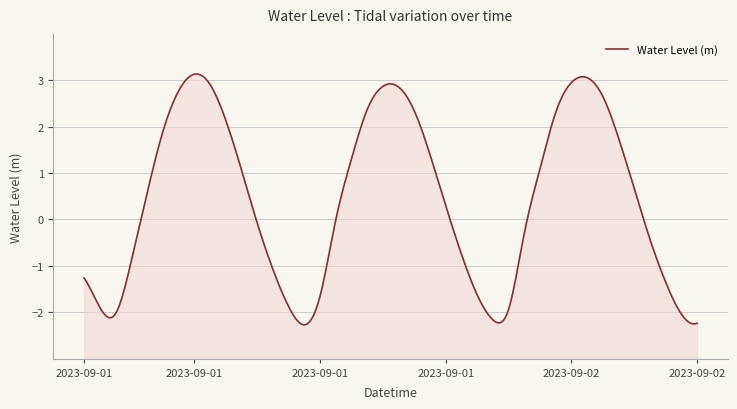

At which category does the data reach its first local valley?

2023-09-01 02:00